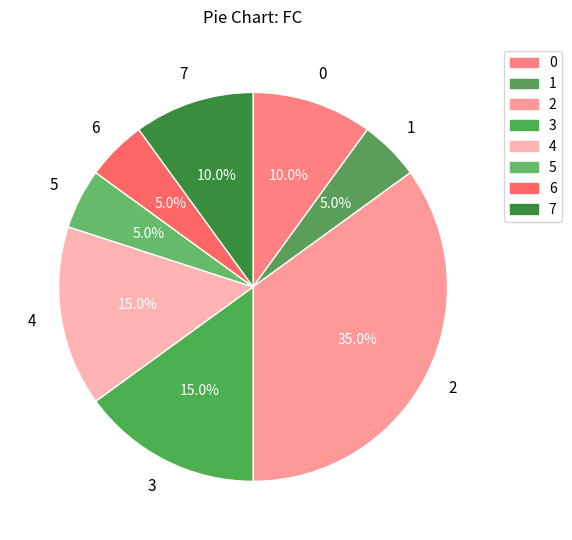

Is it true that 5 is 5% of the pie?

True